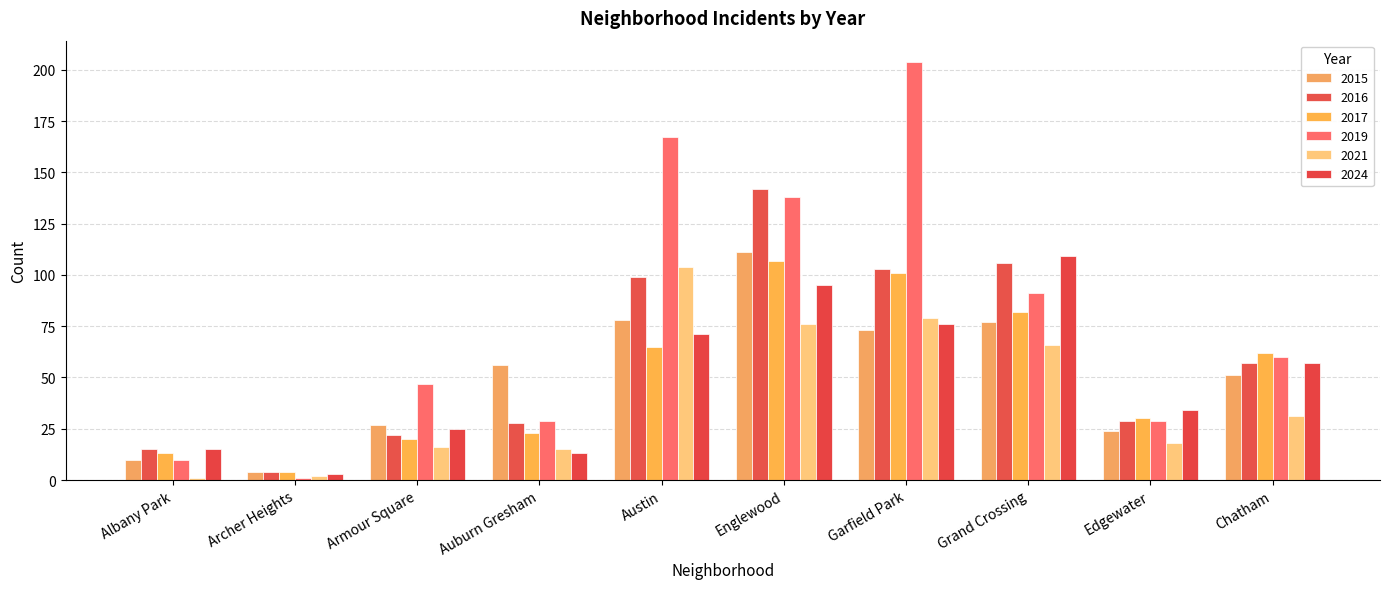

At how many categories does at least one series exceed 123?

3